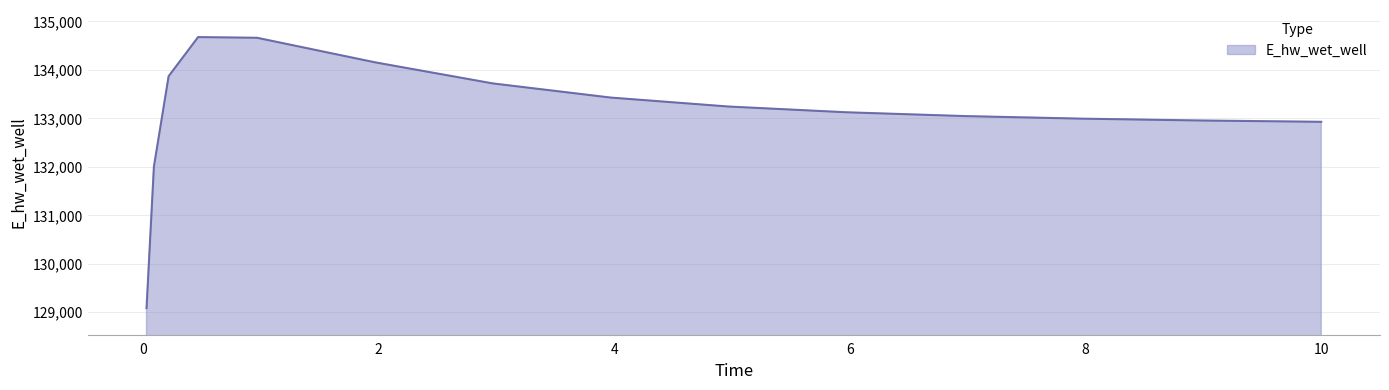

What is the minimum value shown in the chart?

129087.9